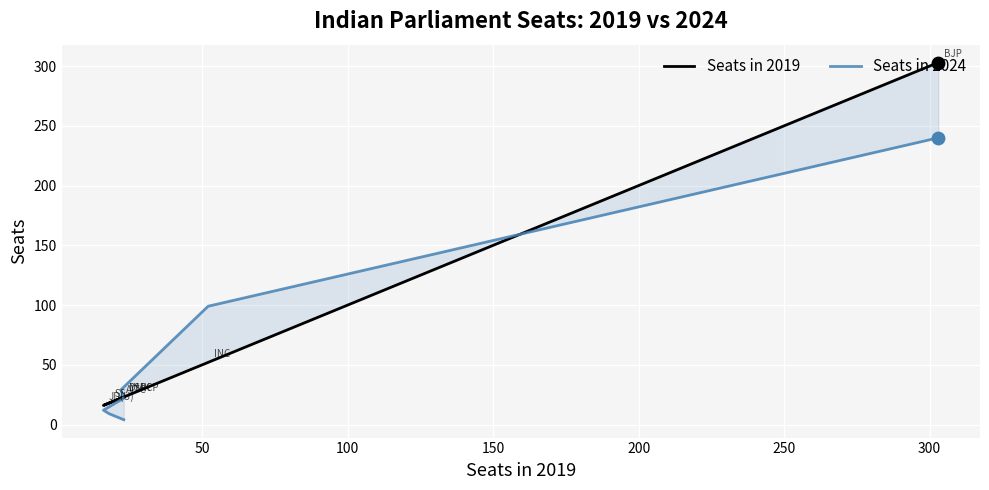

Which series has the widest spread of Y values?

Seats in 2019